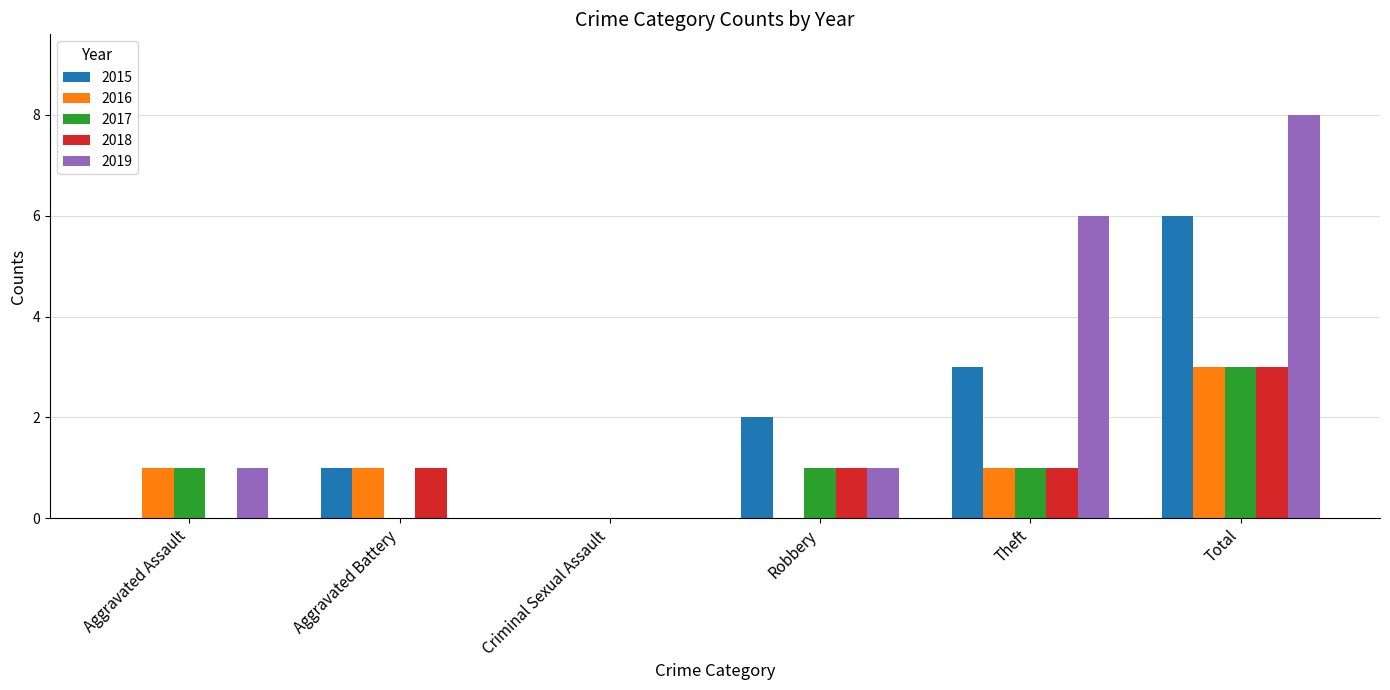

How many data points does each series have?

6